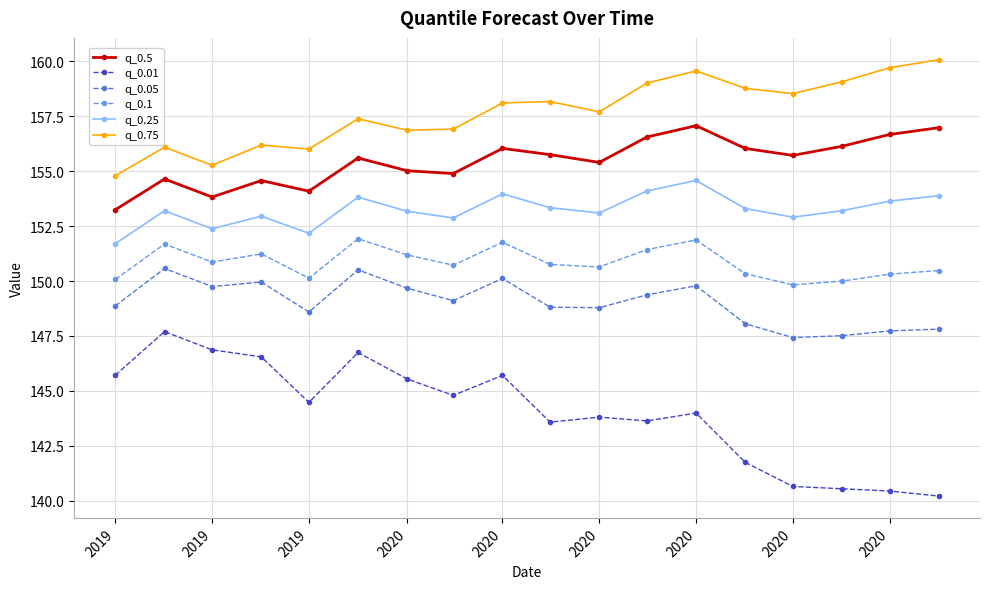

List the series in order of their peak value, lowest first.

q_0.01, q_0.05, q_0.1, q_0.25, q_0.5, q_0.75